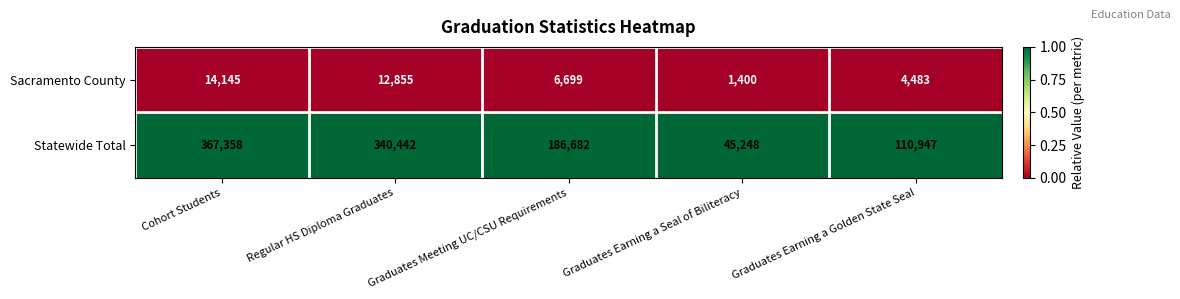

Which series changed the most between Cohort Students and Regular HS Diploma Graduates?

Statewide Total